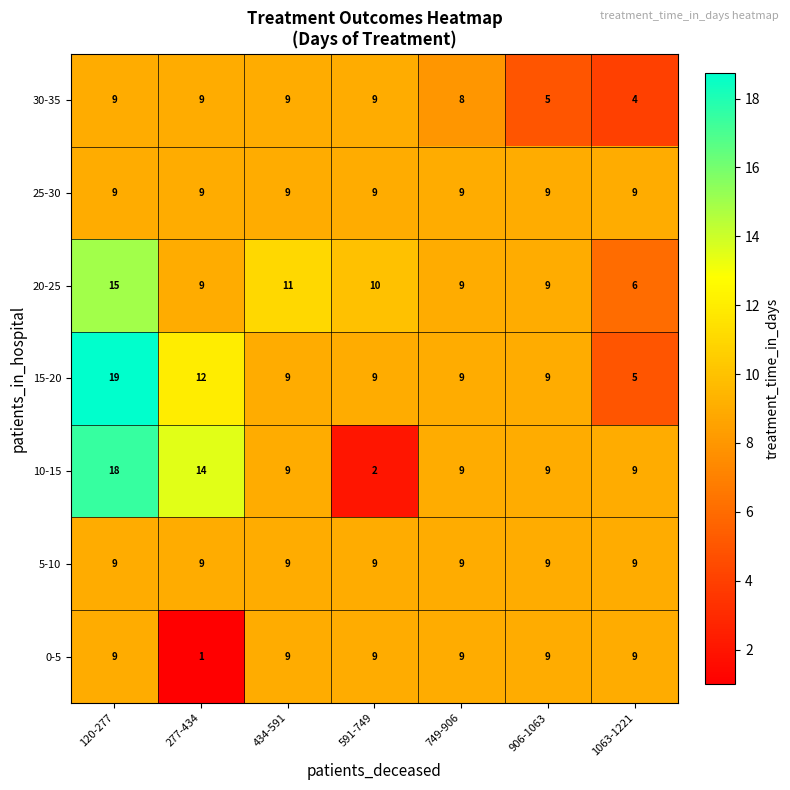

What is the average value of the 25-30 series?

9